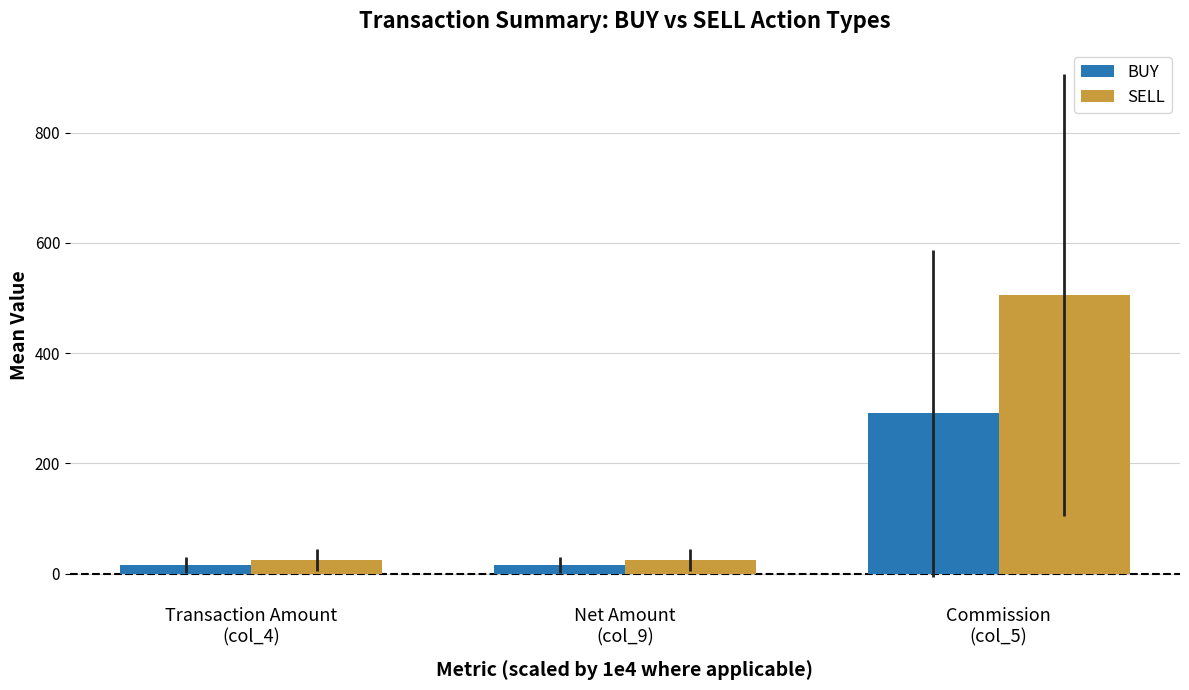

Count the number of data series in this chart.

2